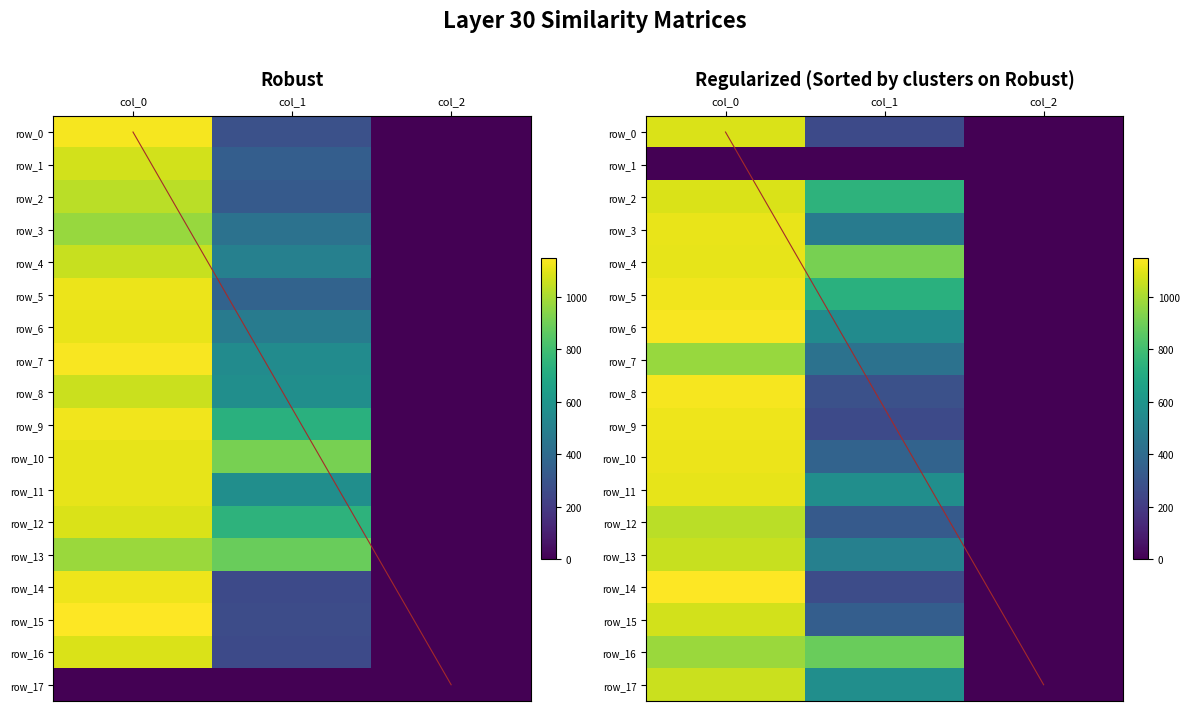

What is the total value across all series at col_1?

8488.1